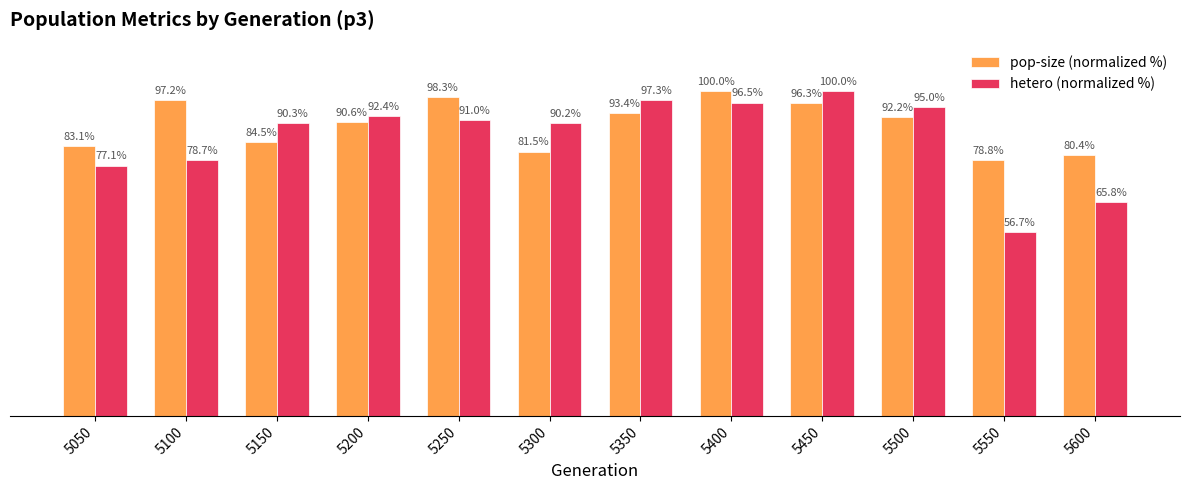

Rank the series by their average value, from lowest to highest.

hetero (normalized %), pop-size (normalized %)